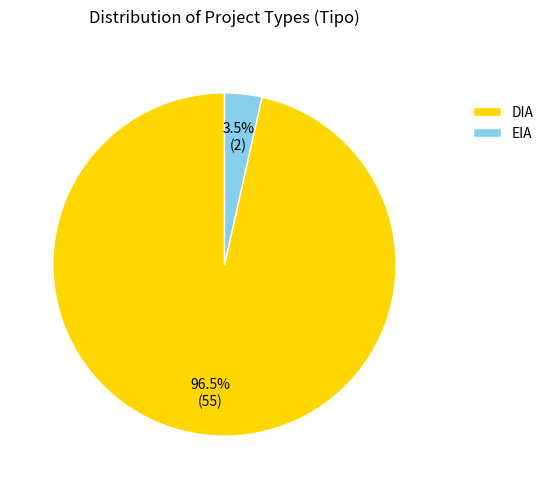

What percentage is NOT represented by DIA?

3.5%